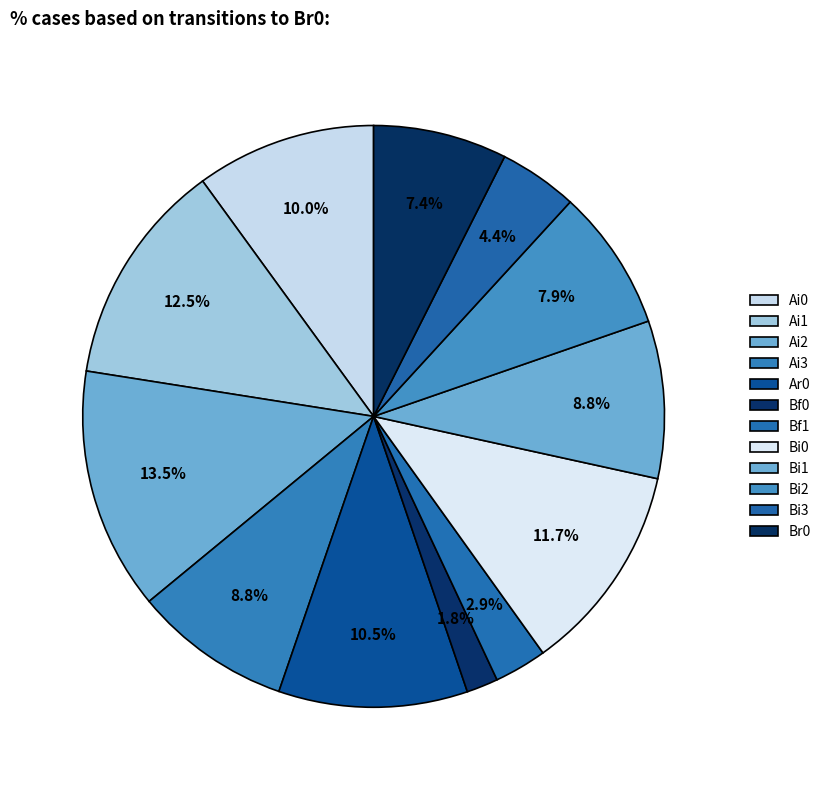

Count the number of slices in the pie.

12